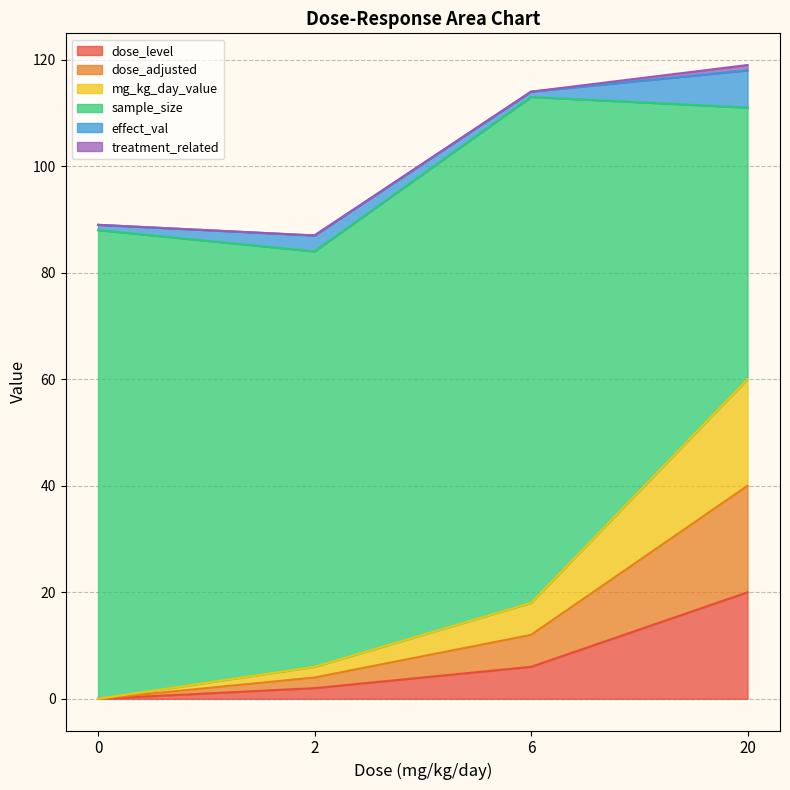

Does the chart have visible grid lines?

Yes